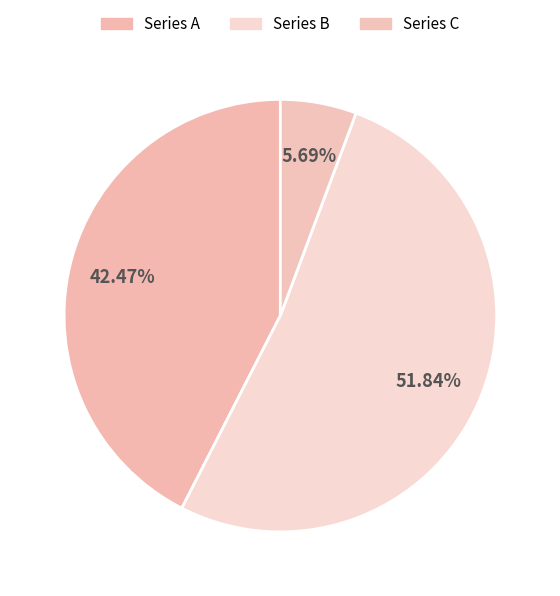

How many slices are in this pie chart?

3